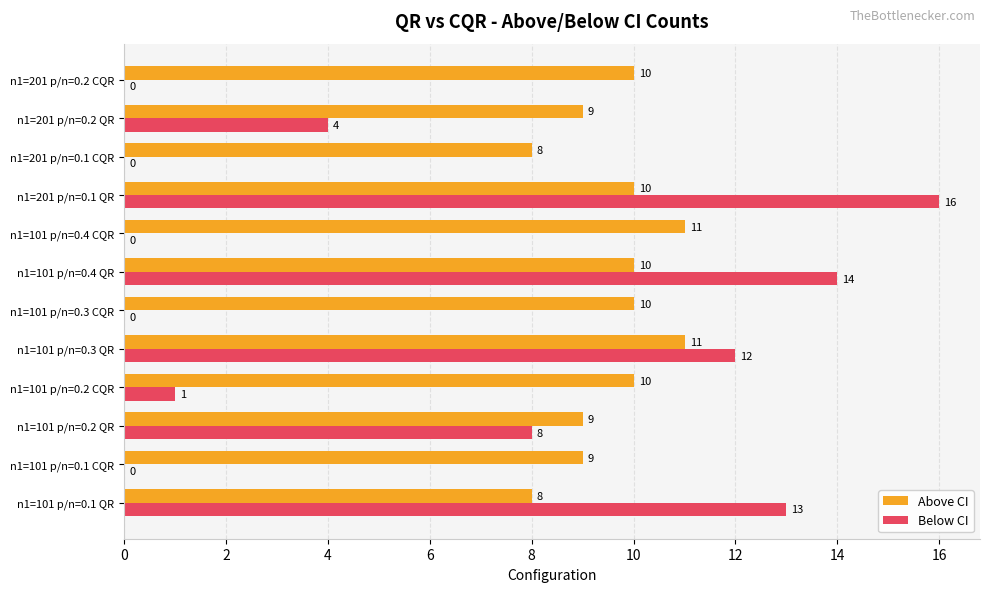

Between n1=101 p/n=0.1 QR and n1=101 p/n=0.4 QR, which series saw the biggest shift?

Above CI